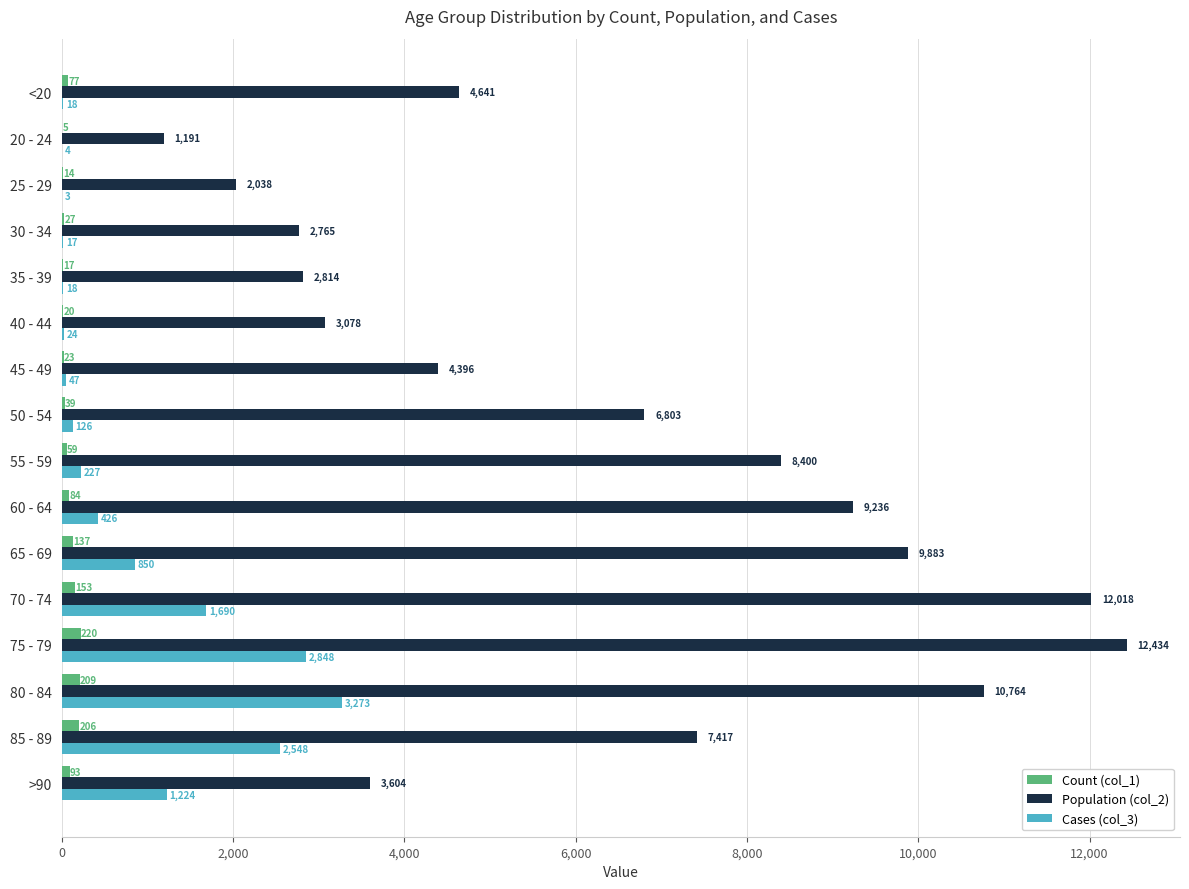

Between 40 - 44 and >90, which series saw the biggest shift?

Cases (col_3)